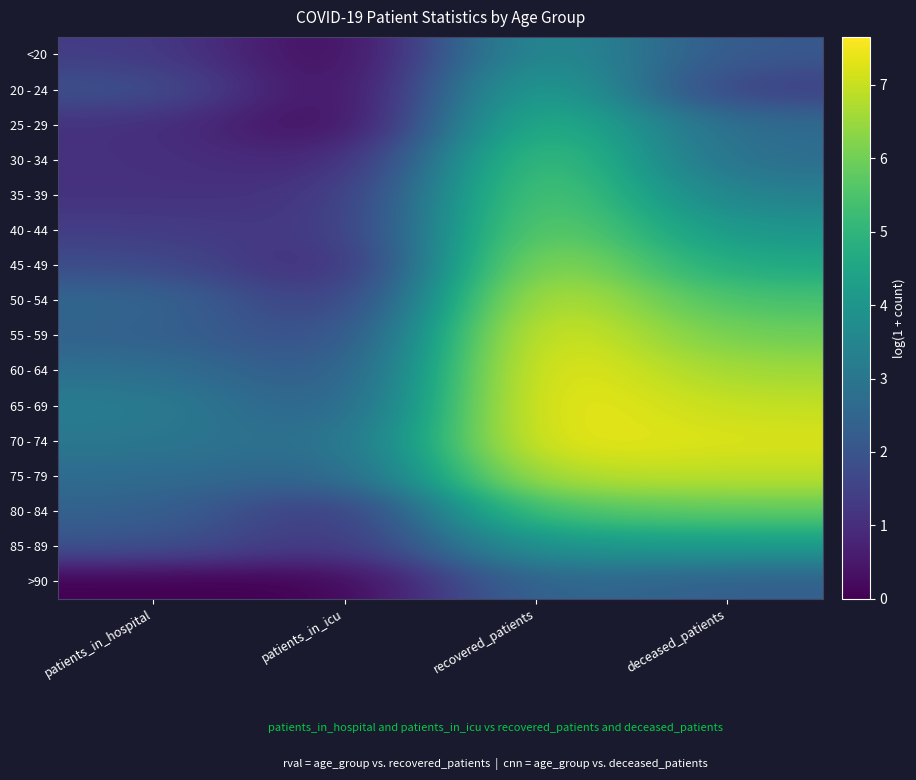

At which category is the sum across all series the highest?

recovered_patients